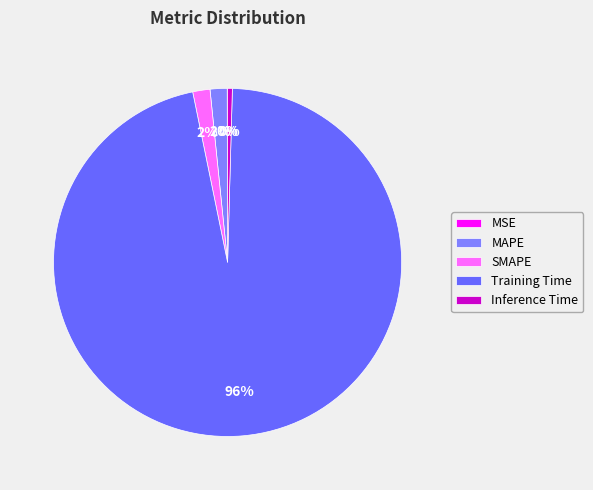

To the nearest percent, what percentage of the pie is MAPE?

2%